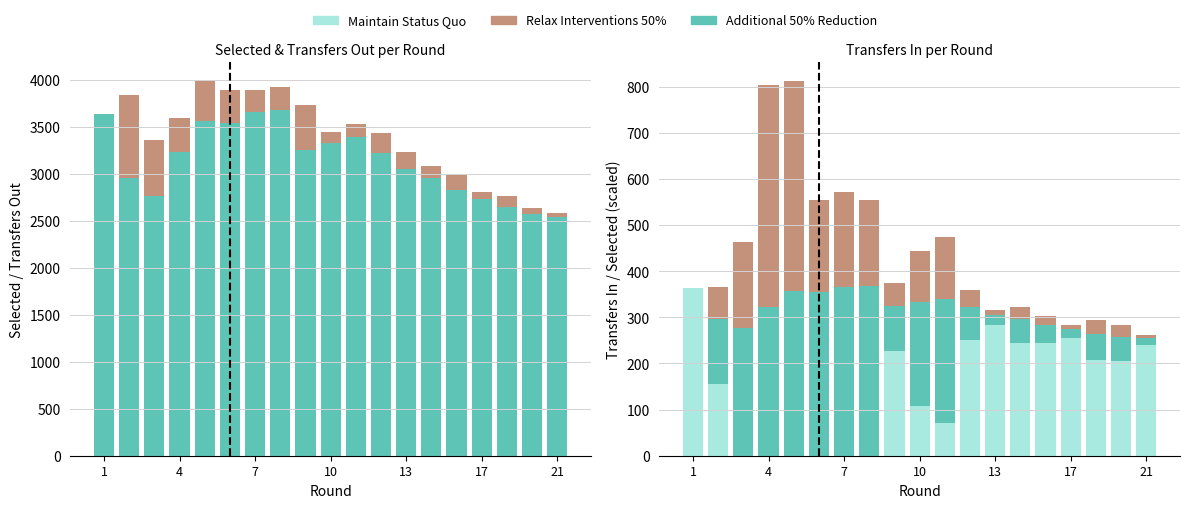

Is it true that Maintain Status Quo equals 417.9 at 11?

False